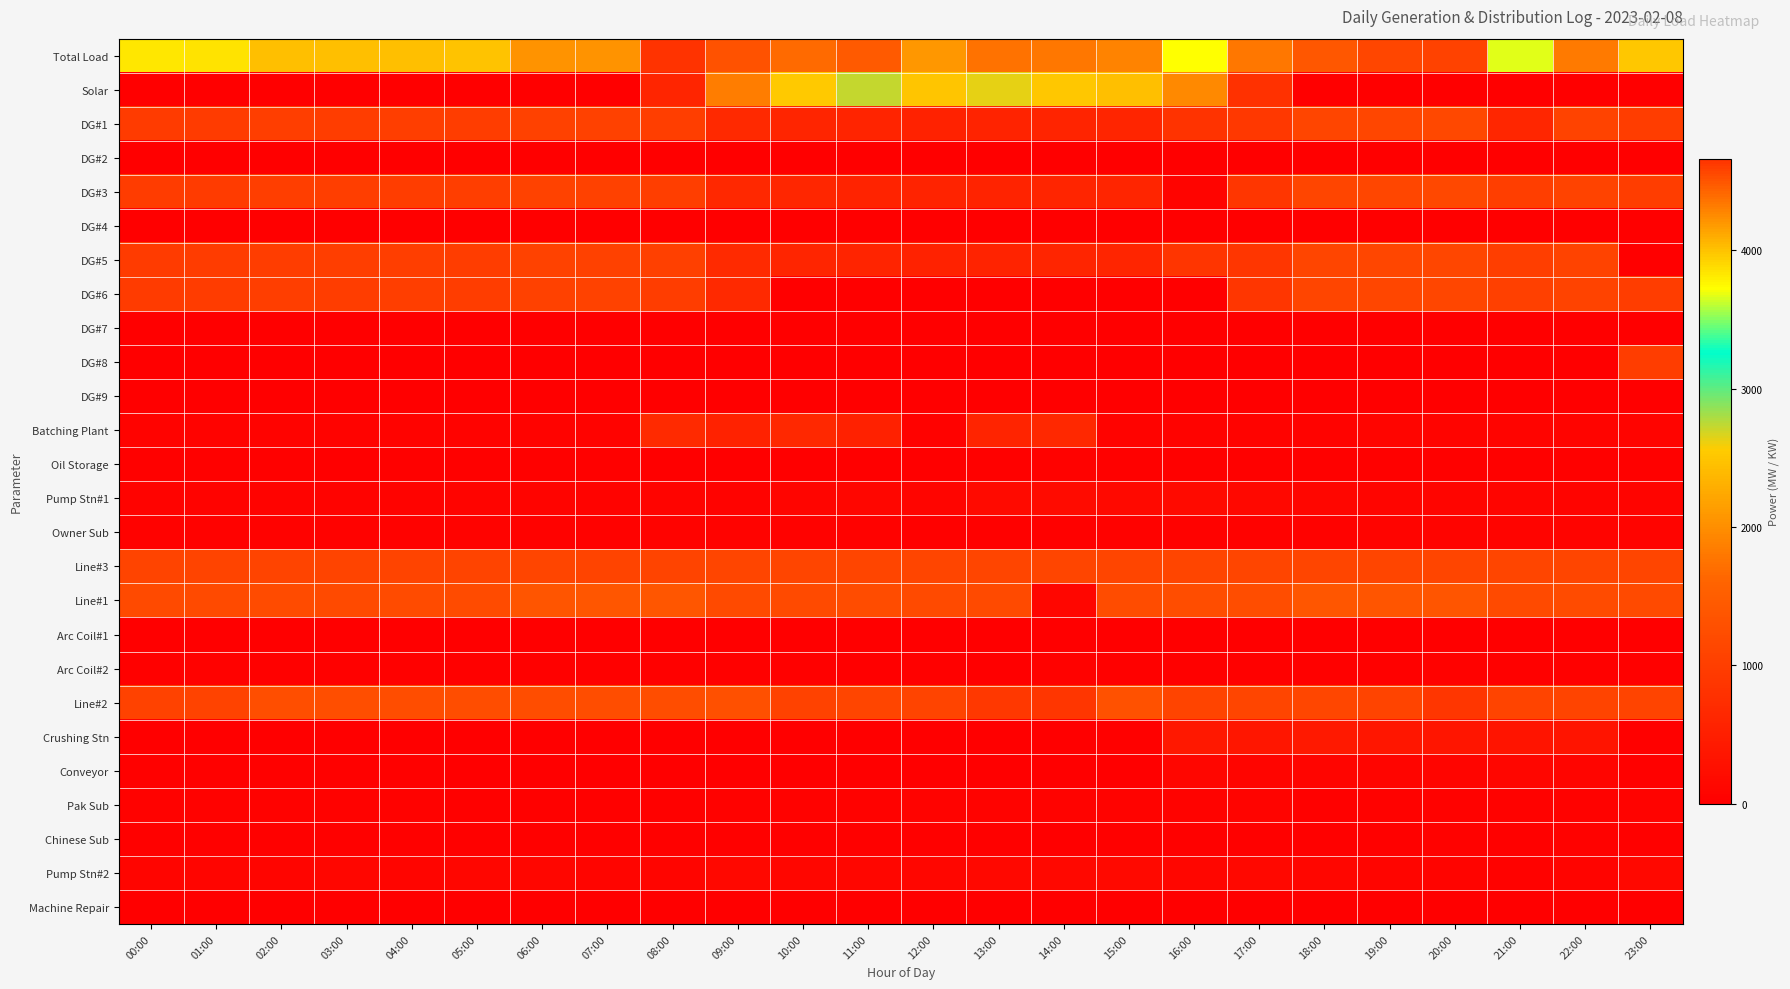

Which label corresponds to the smallest value in the chart?

00:00